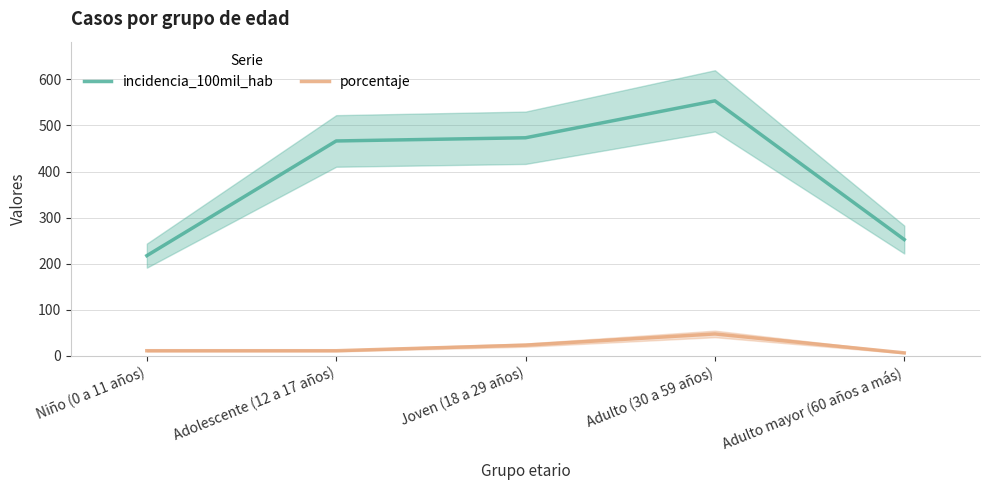

True or false: porcentaje has more than 1 points higher than both neighbors.

False